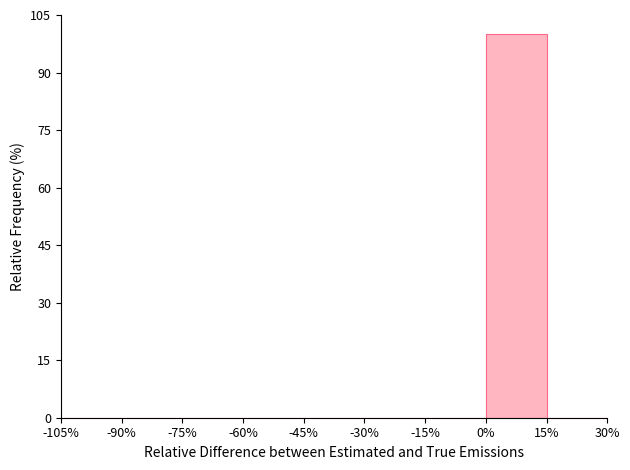

Reading left to right, transcribe this chart: for each bar, give the range it covers on the x-axis and its height. The values are not printed on the chart, so give them approximately, as read against the axis.

-105% to -90%: 0
-90% to -75%: 0
-75% to -60%: 0
-60% to -45%: 0
-45% to -30%: 0
-30% to -15%: 0
-15% to 0%: 0
0% to 15%: 100
15% to 30%: 0